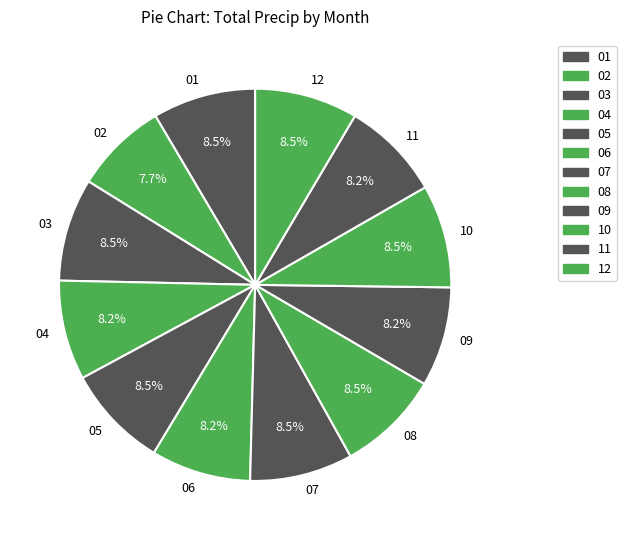

Combined, what portion of the pie is 06 and 01?

16.7%